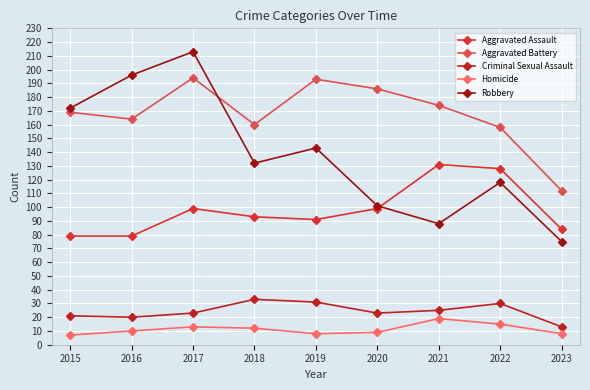

At how many categories does at least one series exceed 22?

9